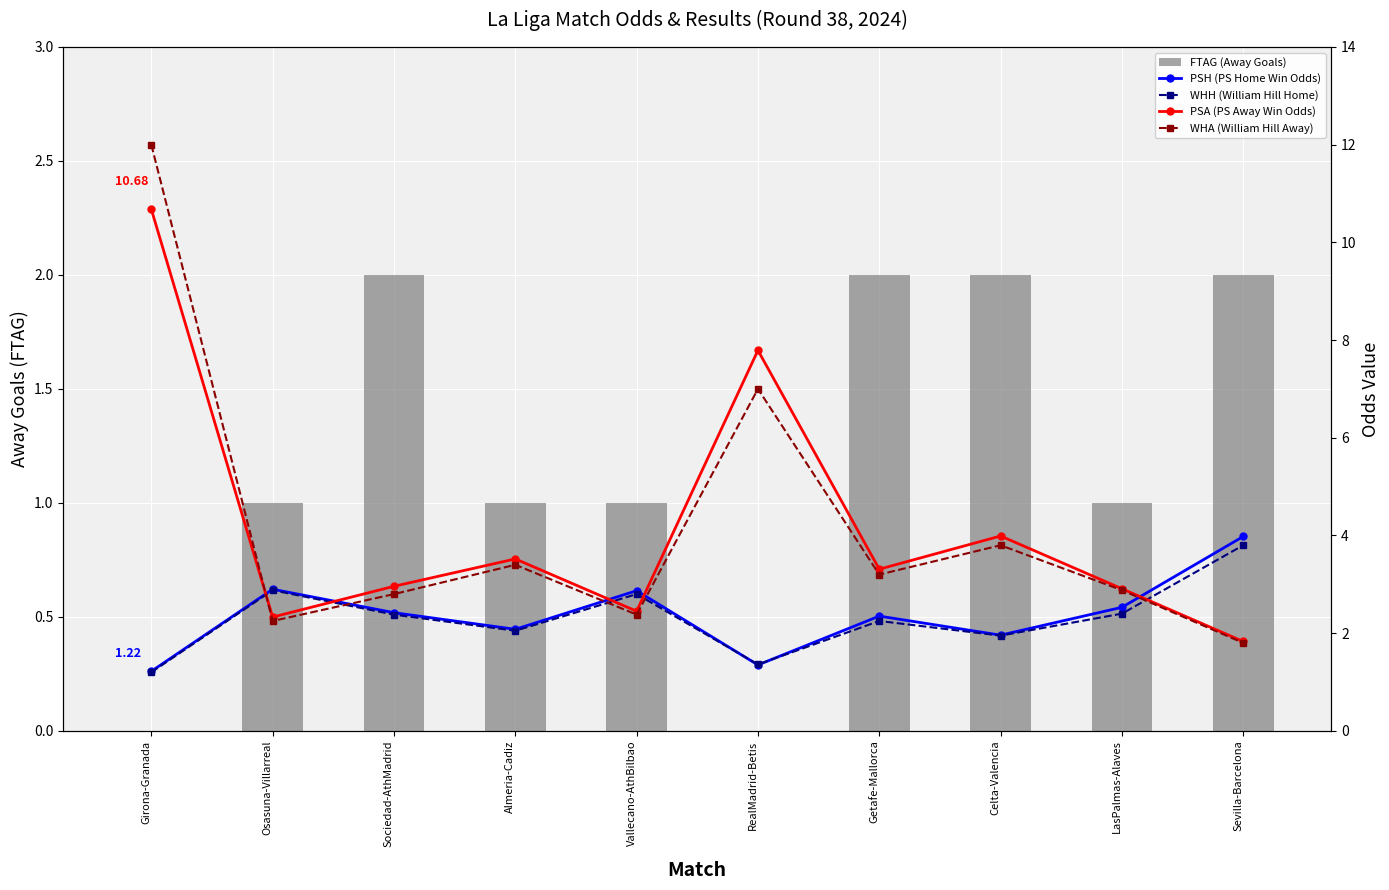

Is the value of FTAG (Away Goals) at Almeria-Cadiz greater than the value of PSH (PS Home Win Odds) at Sociedad-AthMadrid?

No